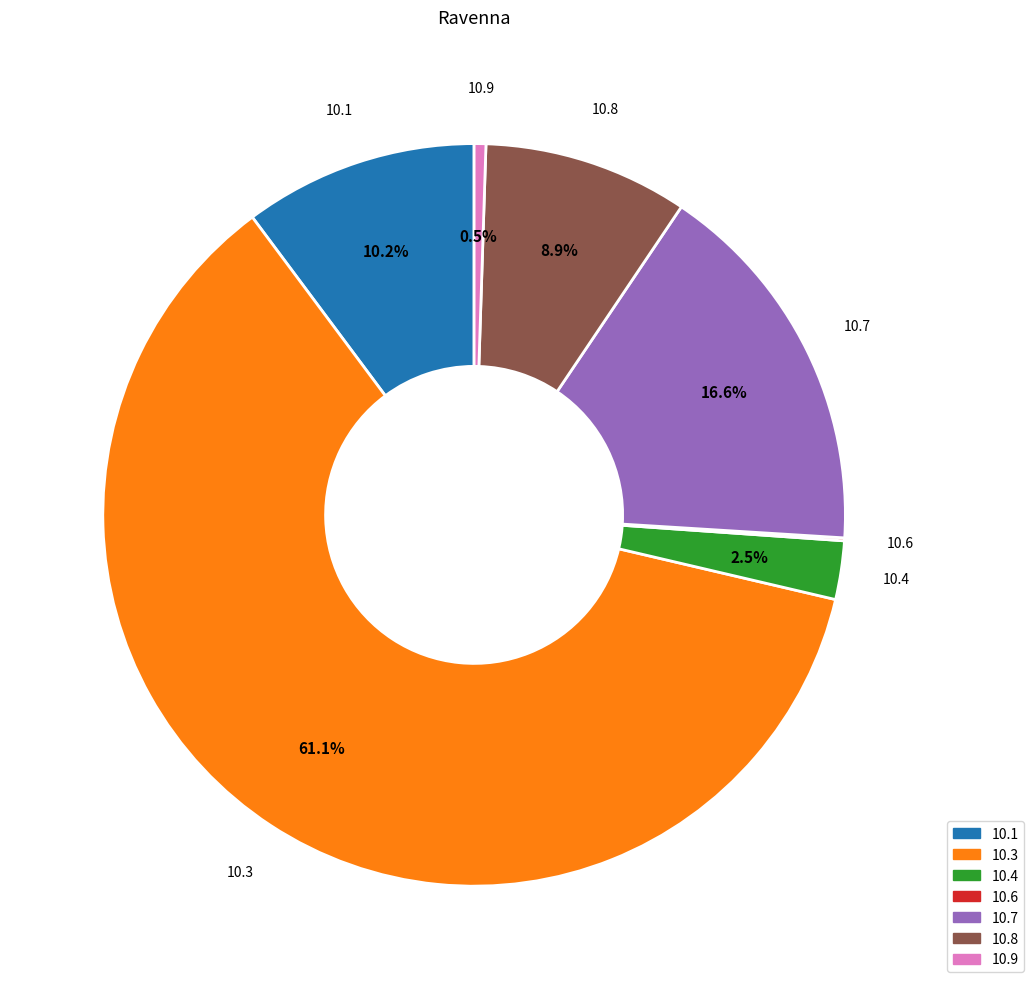

To the nearest percent, what is the difference between the largest and smallest slice percentages?

61%